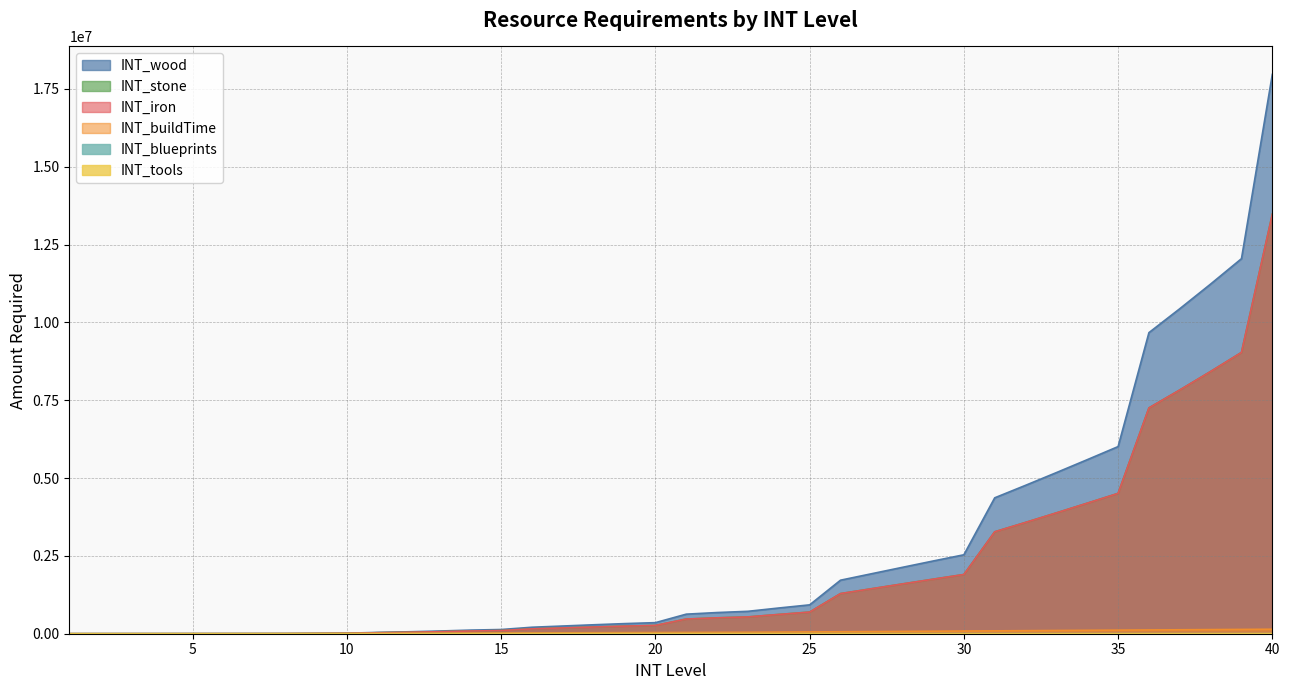

Which category has the lowest value in the INT_iron series?

1